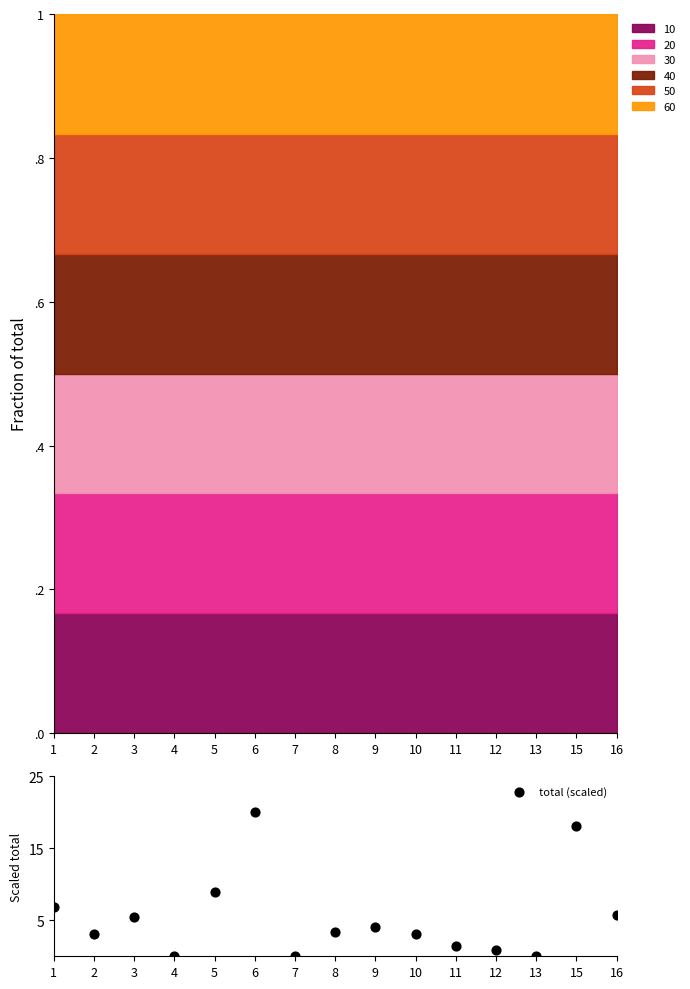

Approximately how many times larger is the value at 9 compared to 5?

0.5